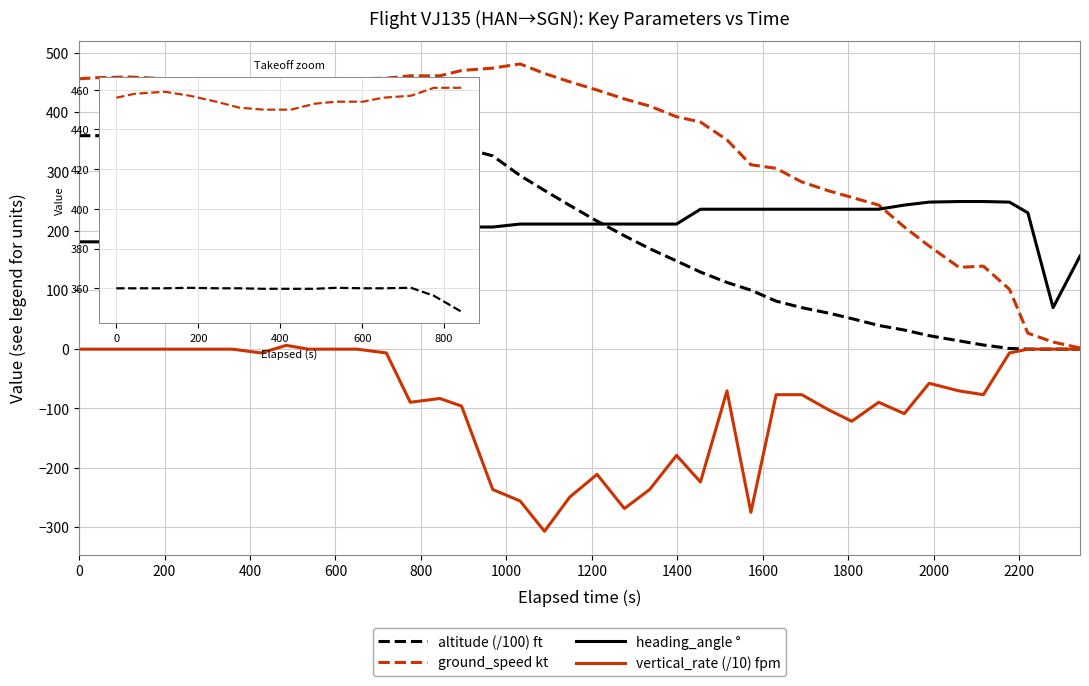

What is the difference between the maximum and second lowest values in the ground_speed kt series?

469.0